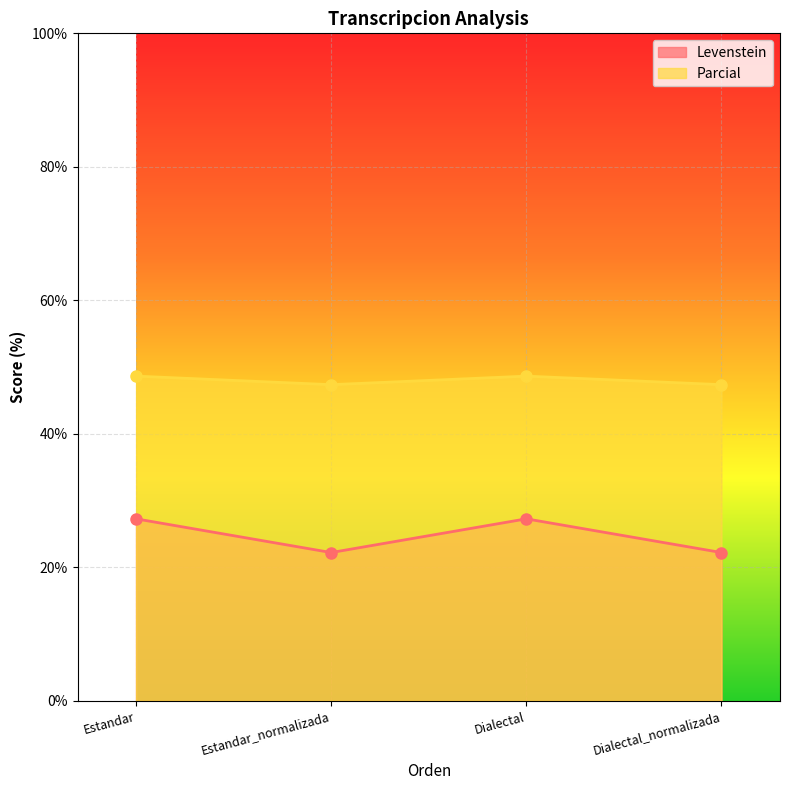

At which label does Parcial reach its peak?

Estandar